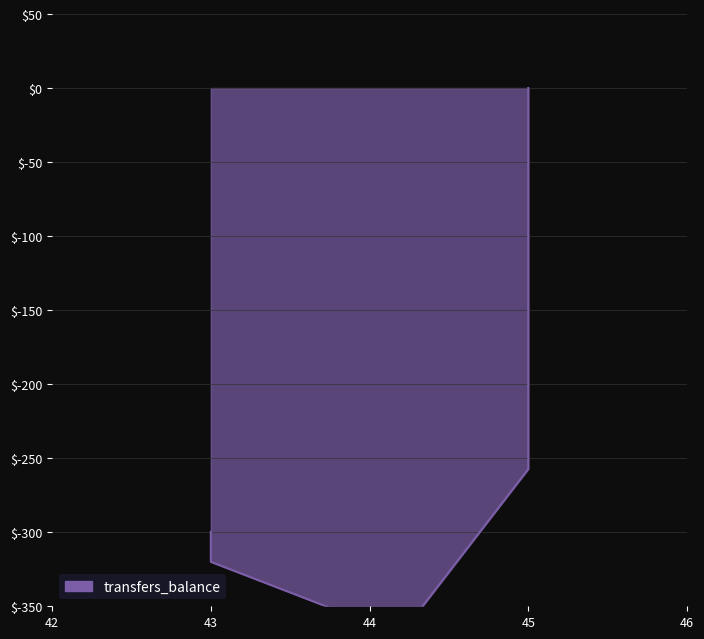

Reading left to right, extract all data points from this chart.

0	-257314	-396365	-361364	-319969	-299810